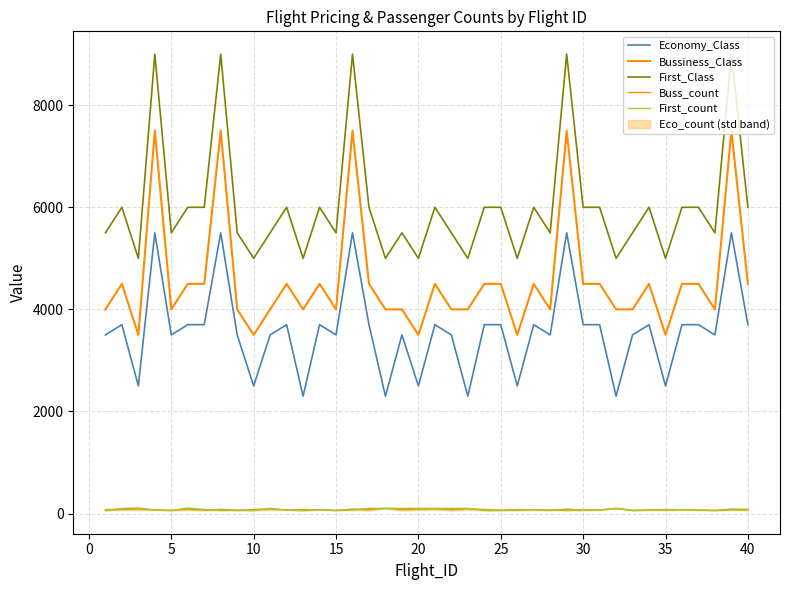

In First_count, how many points are higher than both neighbors (excluding endpoints)?

9